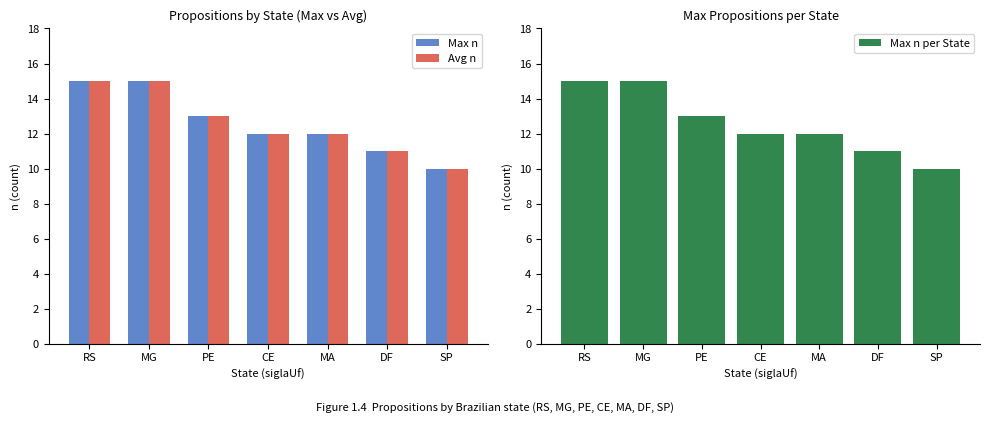

What is the difference between the second highest and minimum values in the Max n per State series?

5